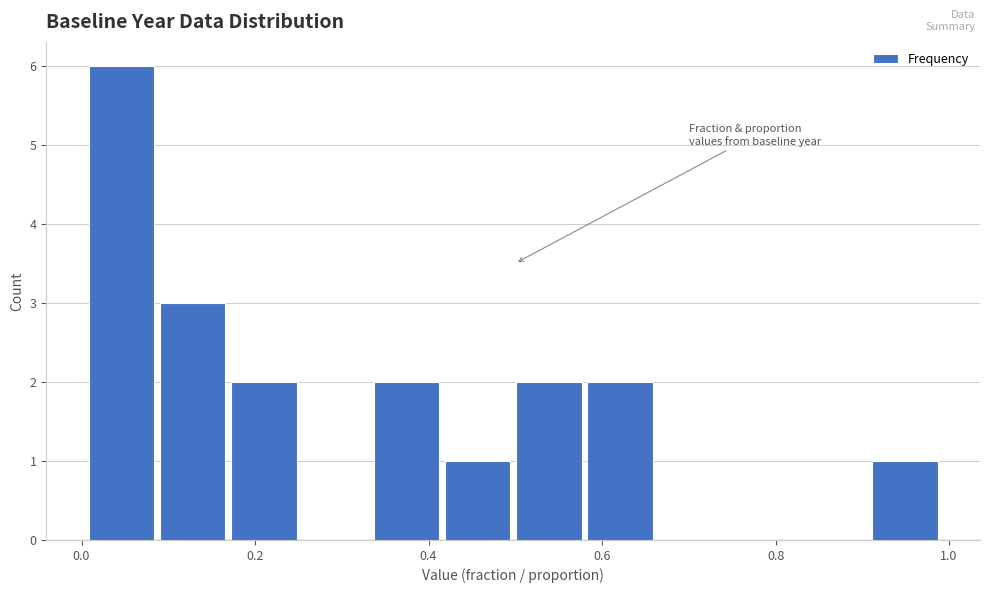

Which range on the x-axis has the tallest bar?

0.00 to 0.08